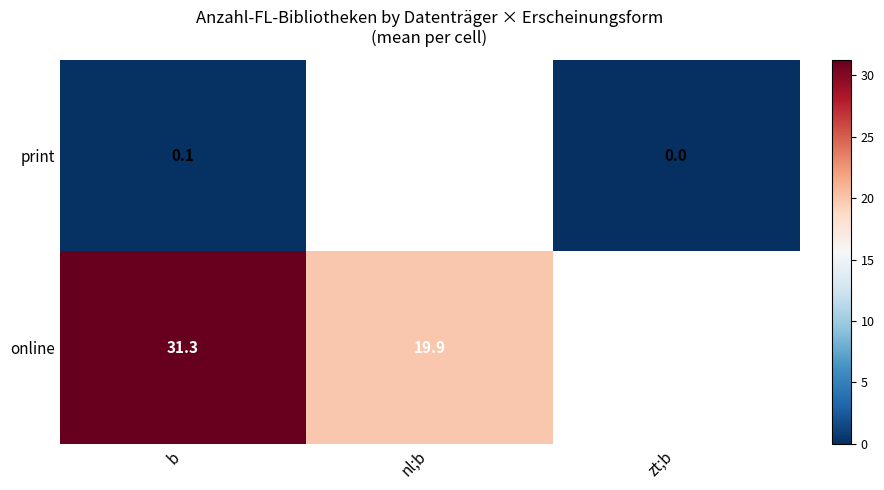

What is the highest value of the print series?

0.1